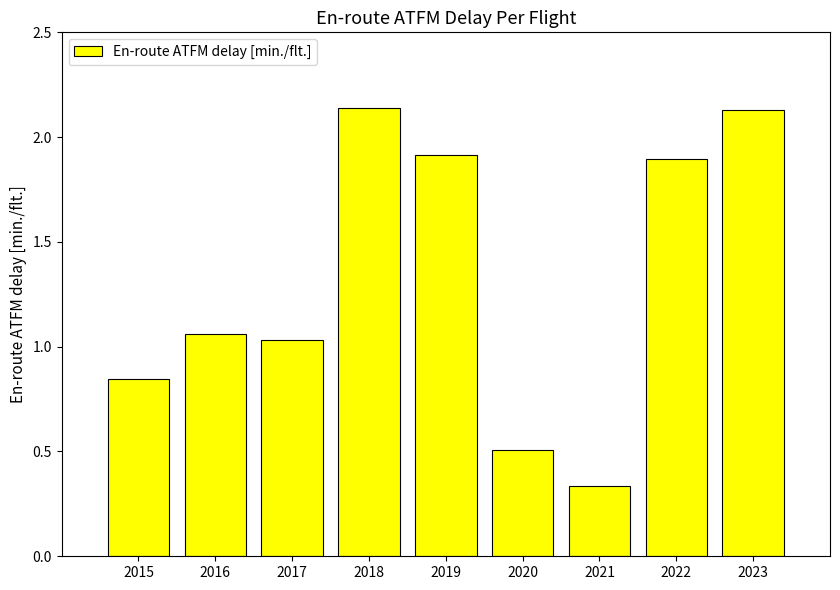

Where is the data nearest to the value 1?

2017